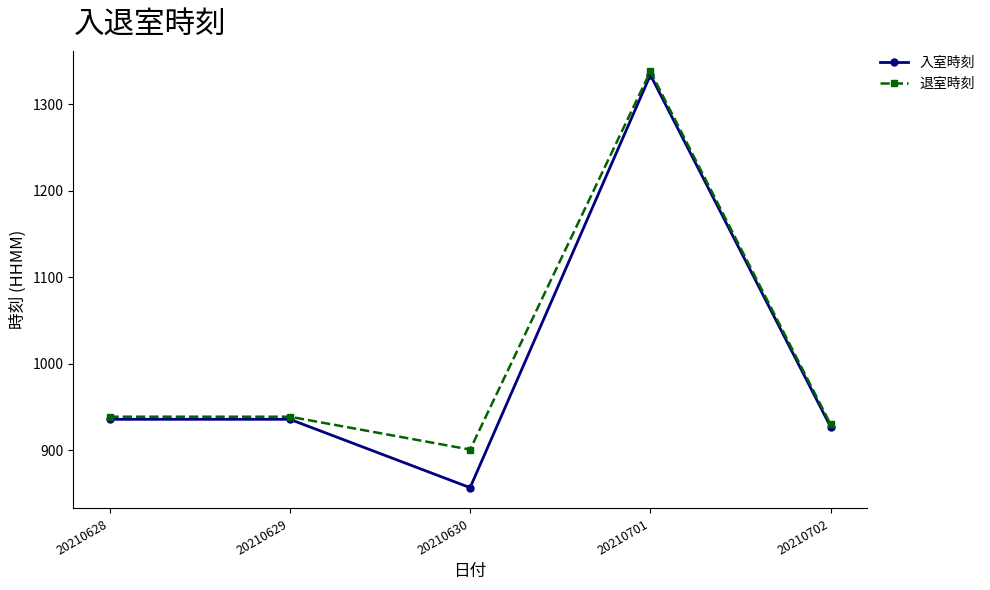

What is the sum of all 退室時刻 values?

5047